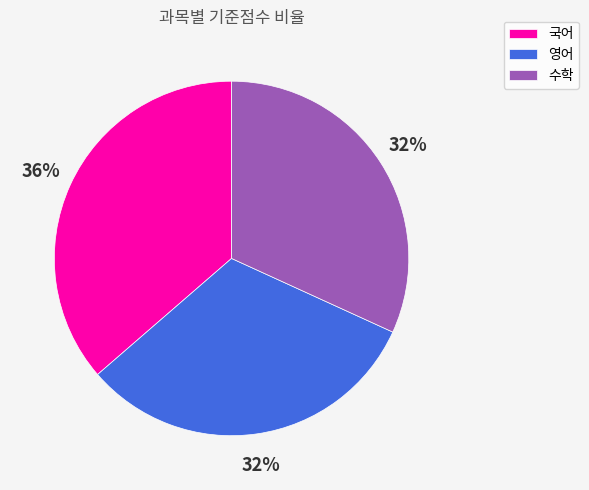

Does 국어 account for over 50% of the chart?

No